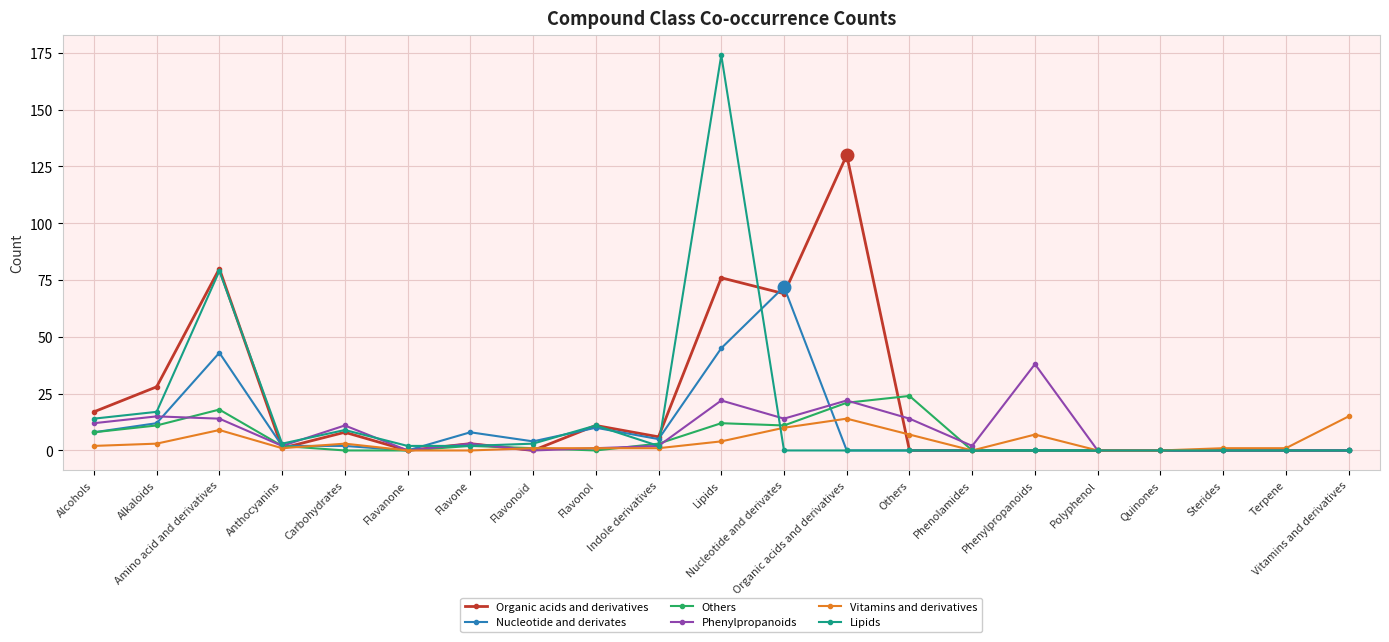

At which category is the sum across all series the highest?

Lipids